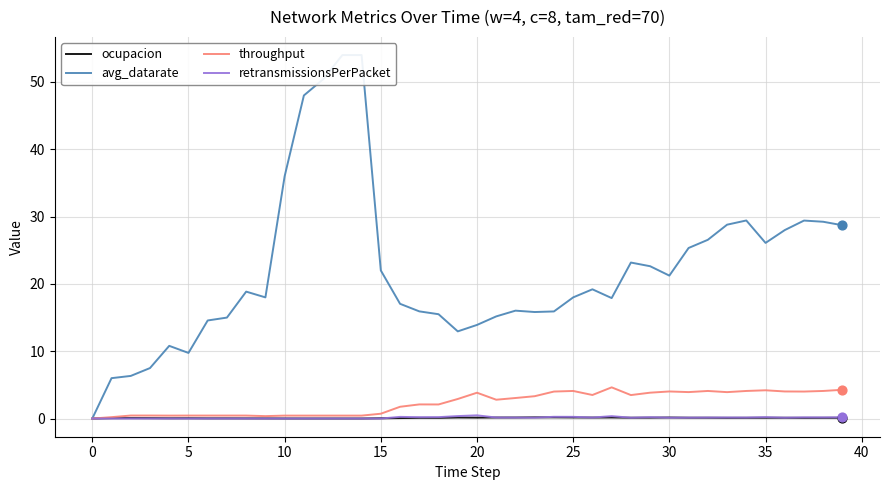

Is the value of avg_datarate at 45 greater than the value of throughput at 33?

Yes